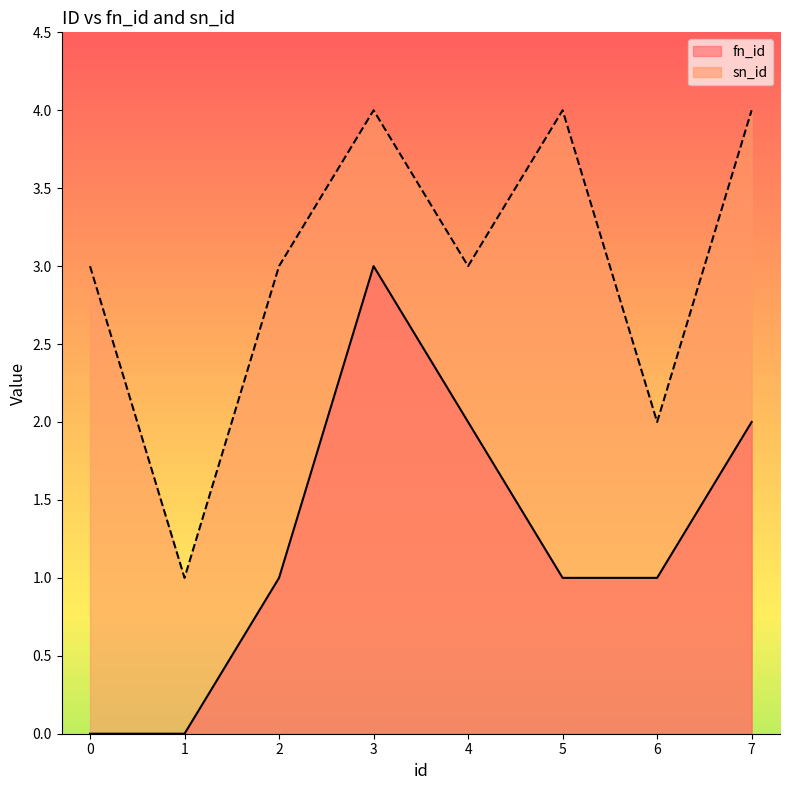

What is the average value of the sn_id series?

3